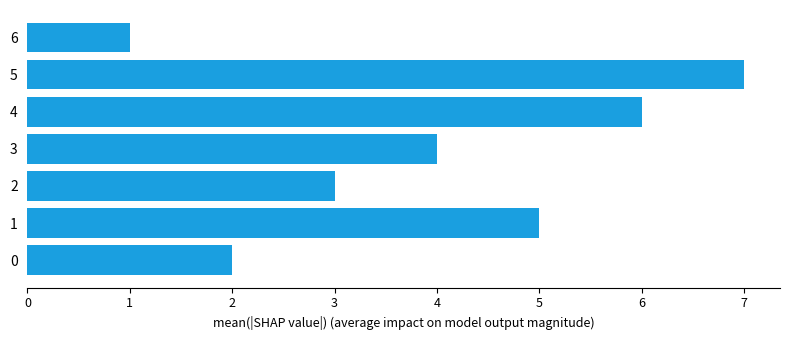

What is the maximum value shown in the chart?

7